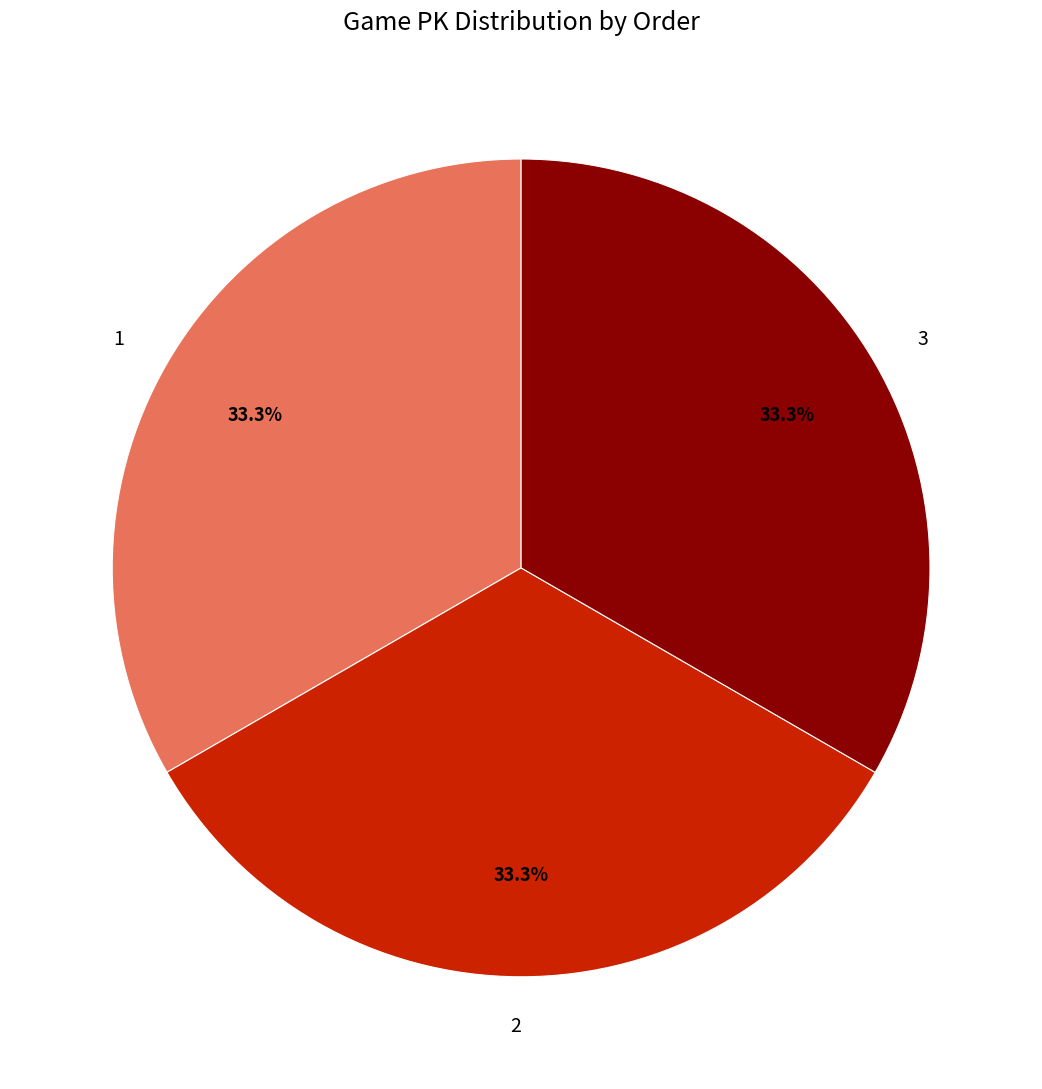

What is the ratio of the value at 1 to the value at 3?

1.0